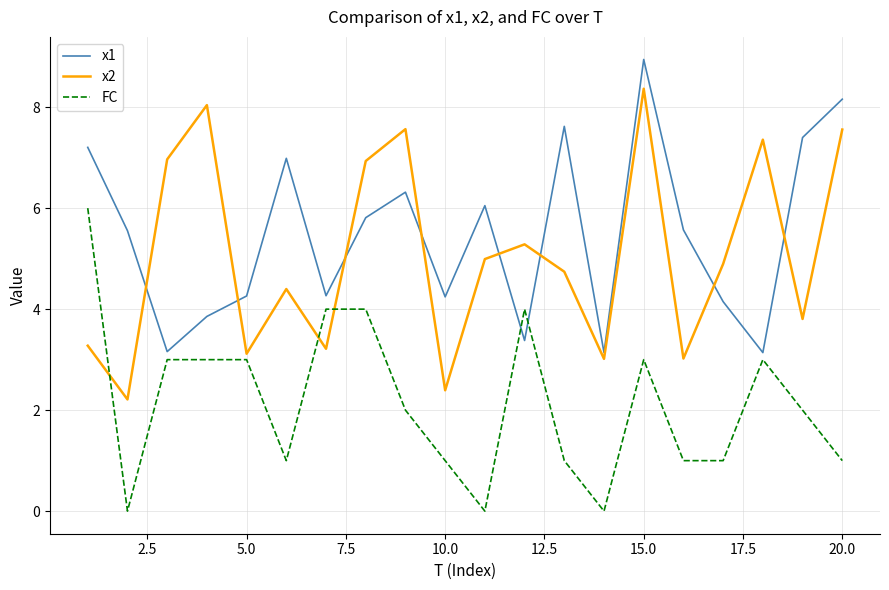

Rank the series by their maximum value, from lowest to highest.

FC, x2, x1